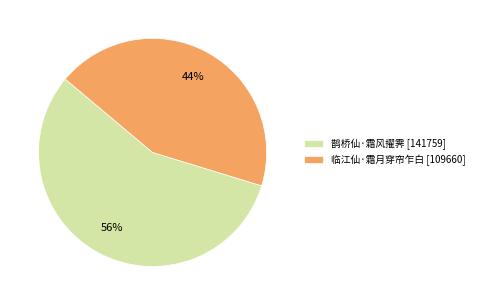

The 鹊桥仙·霜风擢霁 slice represents 56% of the pie. True or false?

True